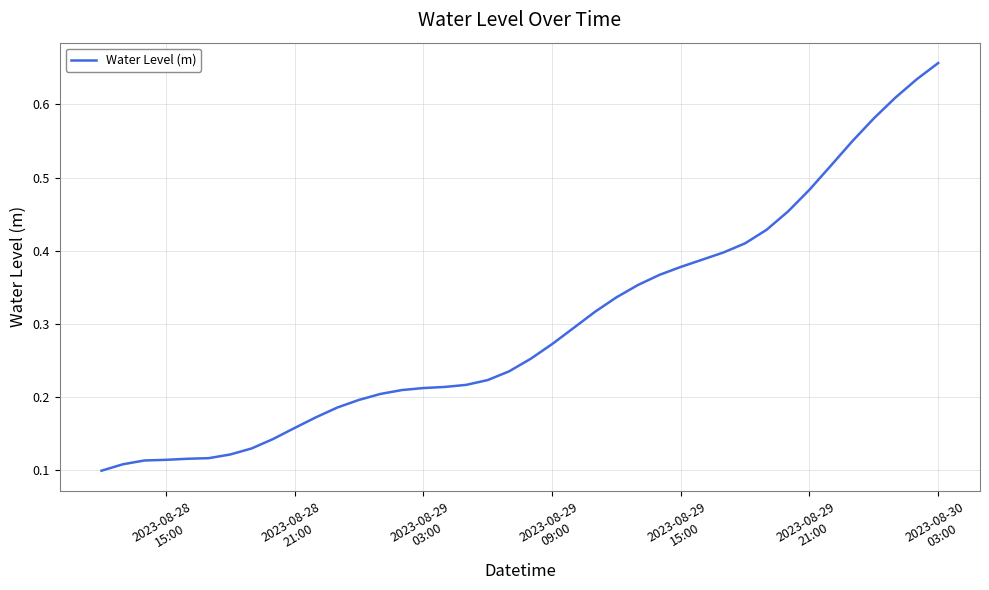

What is the maximum value shown in the chart?

0.7